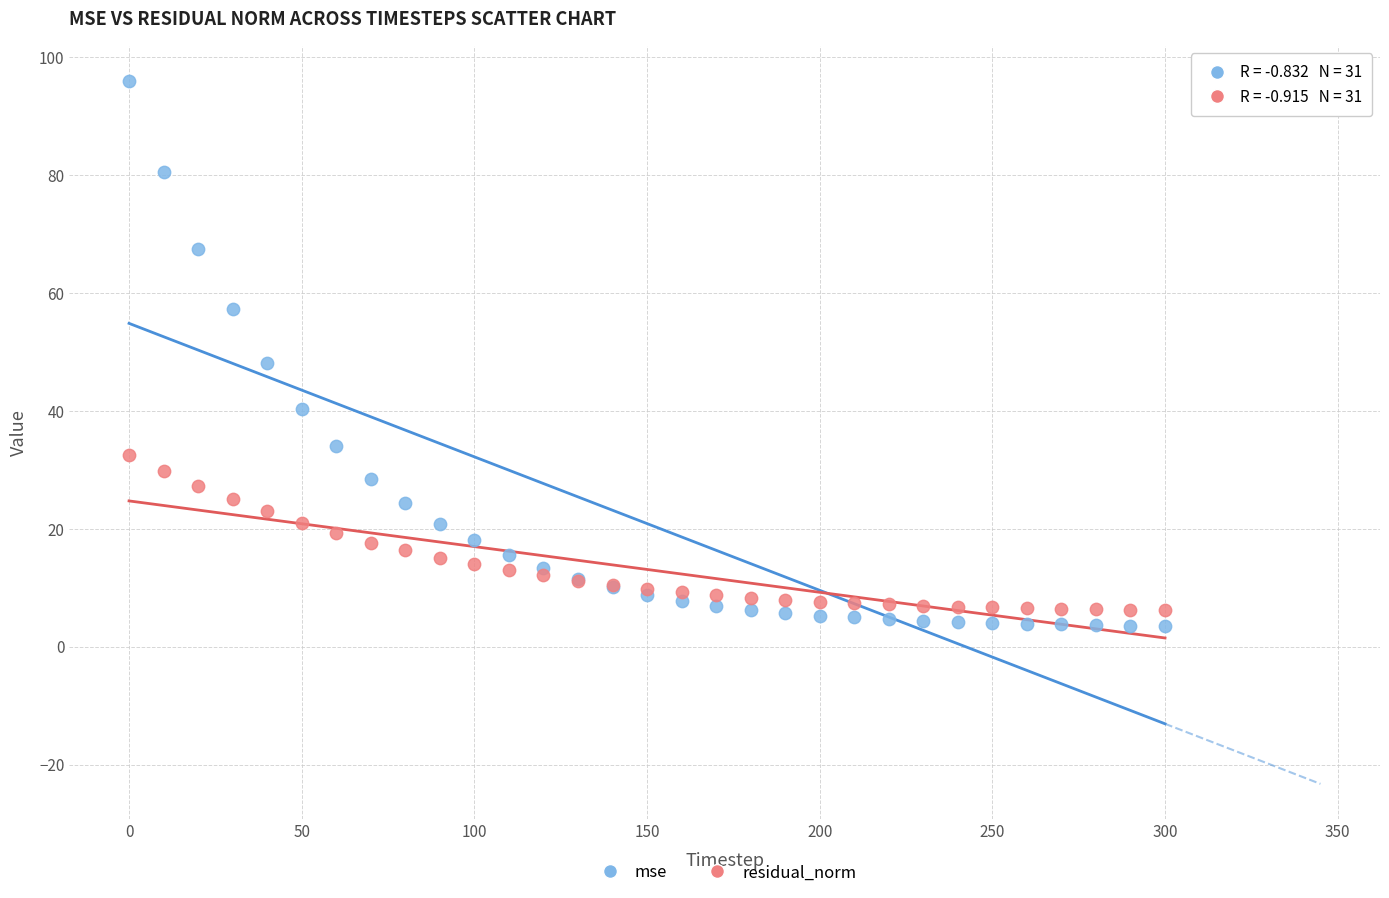

Which series reaches the maximum Y coordinate?

mse